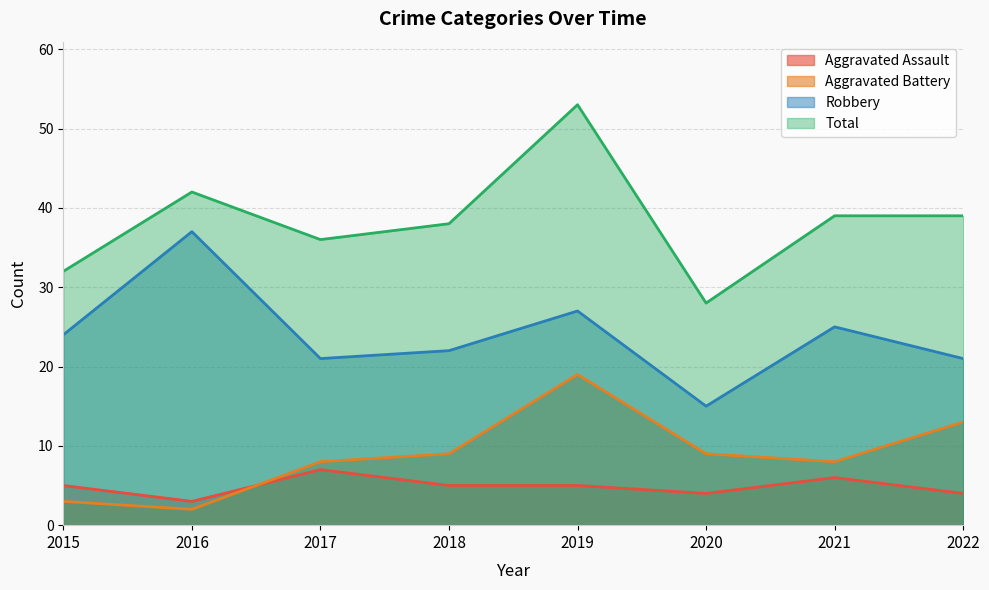

What is the smallest value displayed?

2